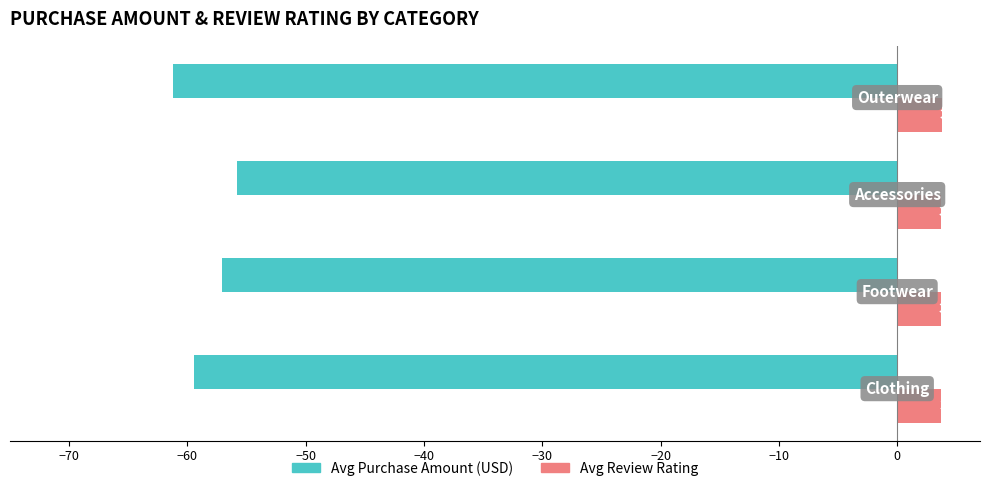

List the series in order of their peak value, highest first.

Avg Review Rating, Avg Purchase Amount (USD)